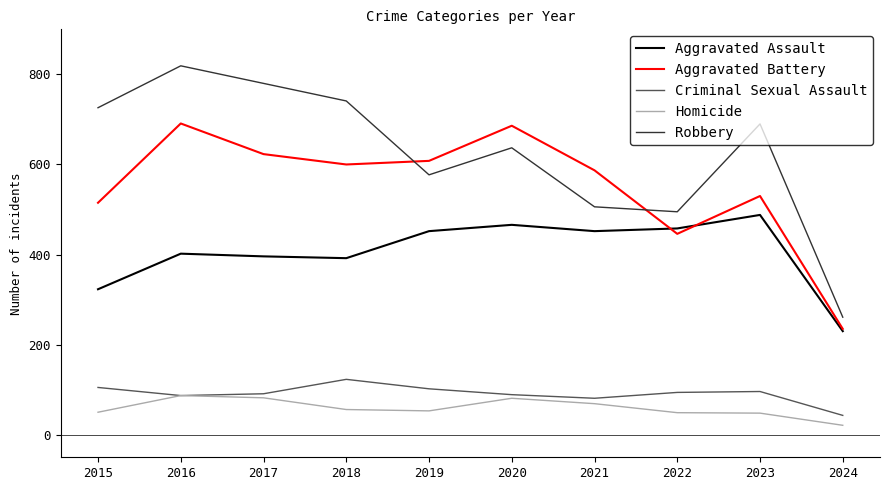

What is the minimum value shown in the chart?

21